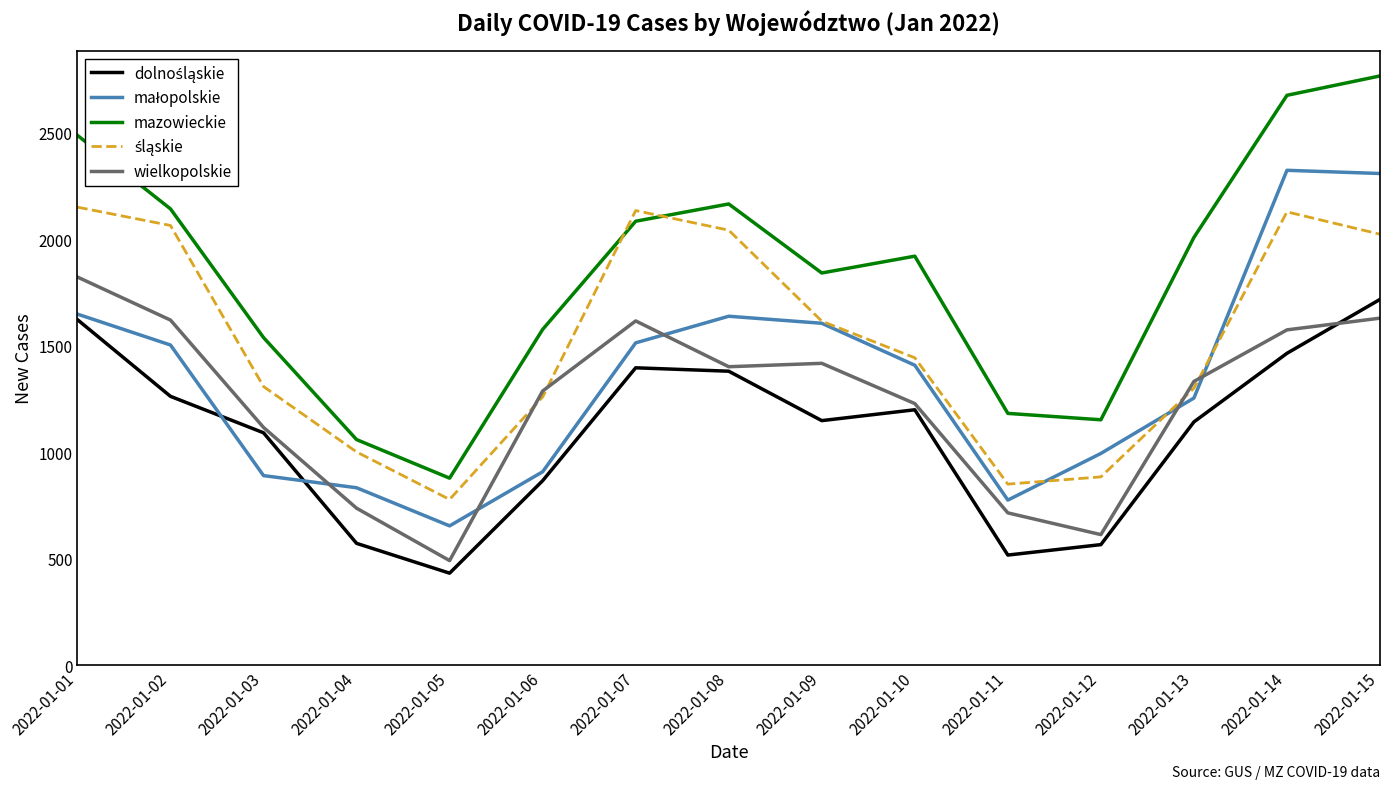

What is the maximum value shown in the chart?

2767